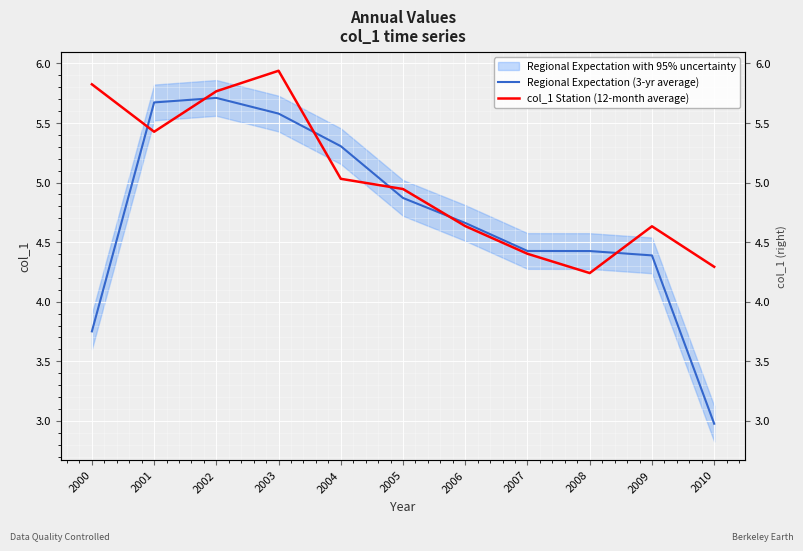

Is this an area chart (filled region under the line)?

No